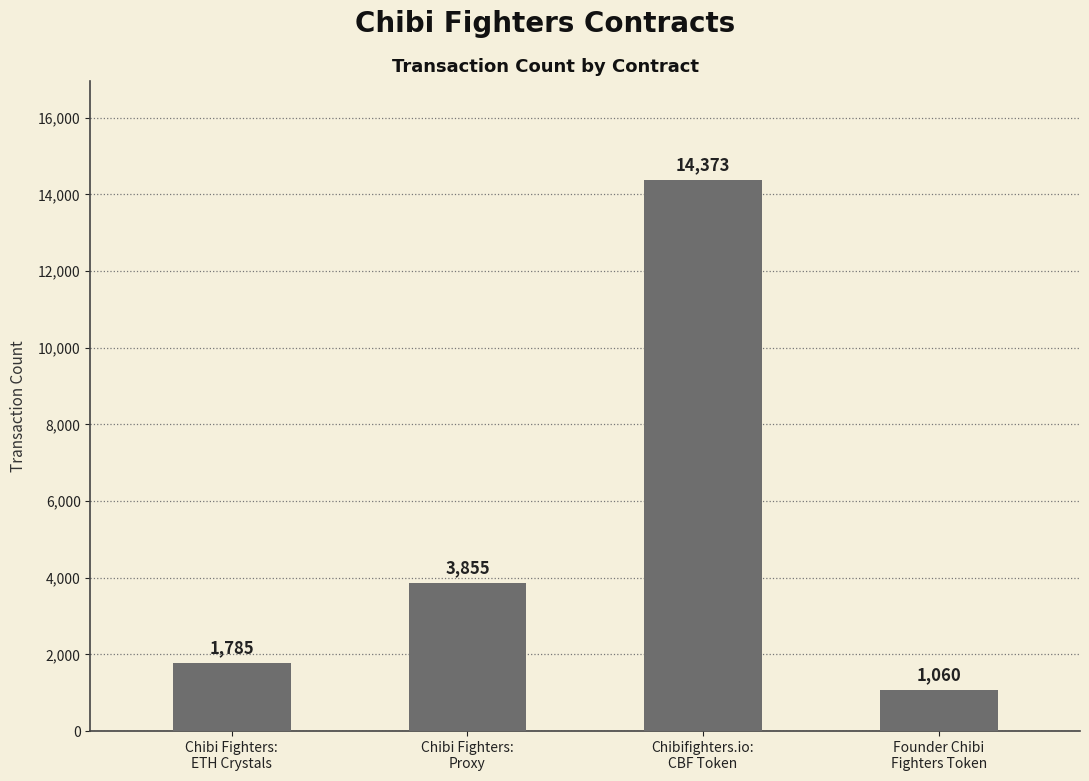

What is the greatest value displayed?

14373